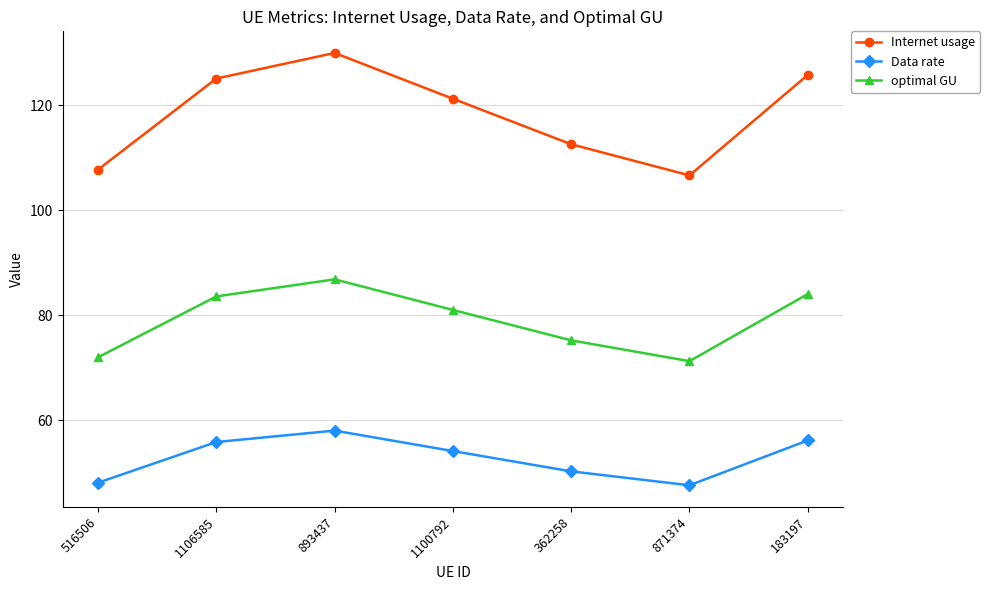

List the series in order of their overall mean, lowest first.

Data rate, optimal GU, Internet usage